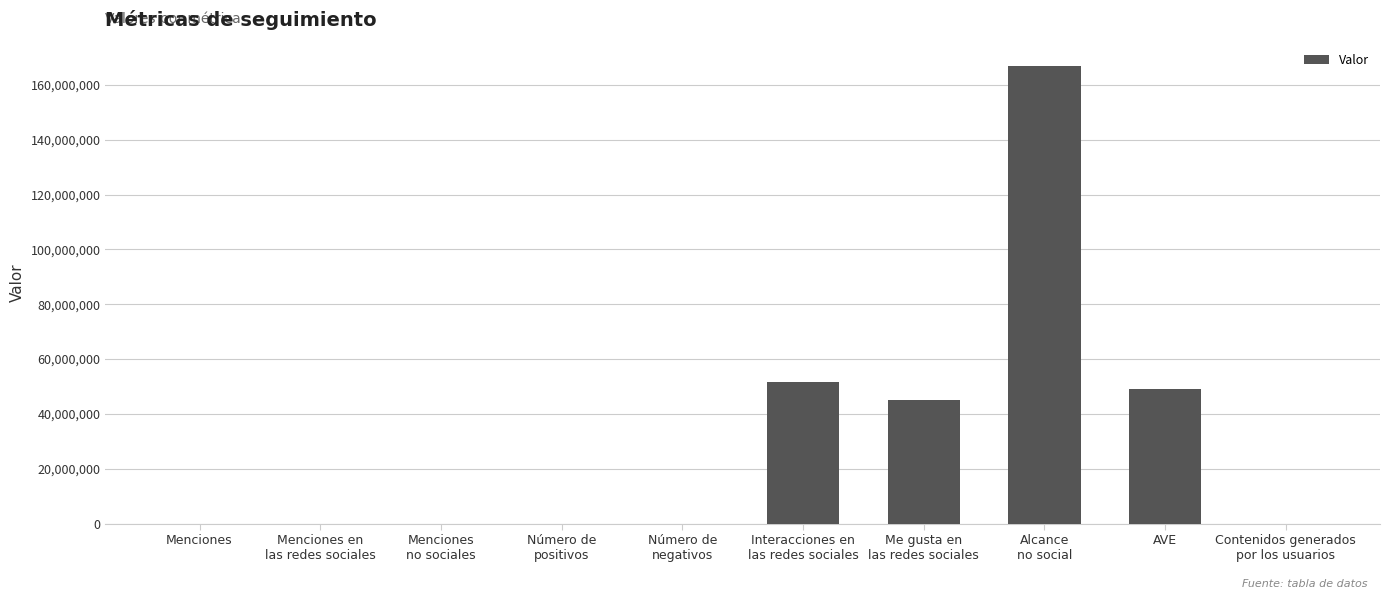

What is the greatest value displayed?

167078435.8